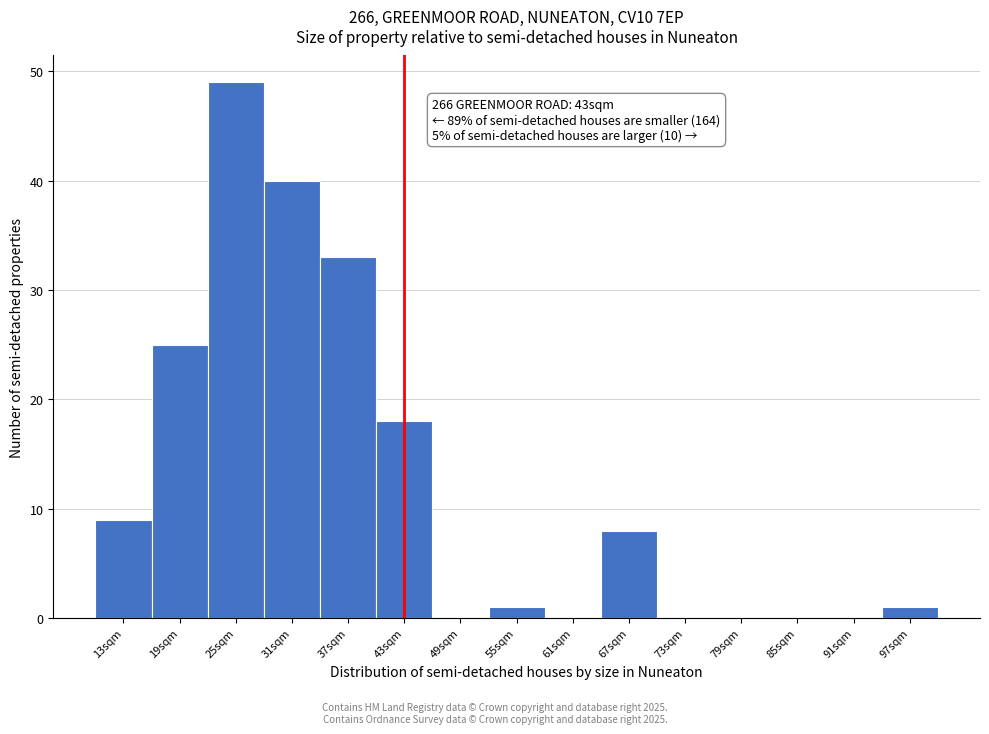

Over which range of the x-axis is the bar tallest?

22 to 28